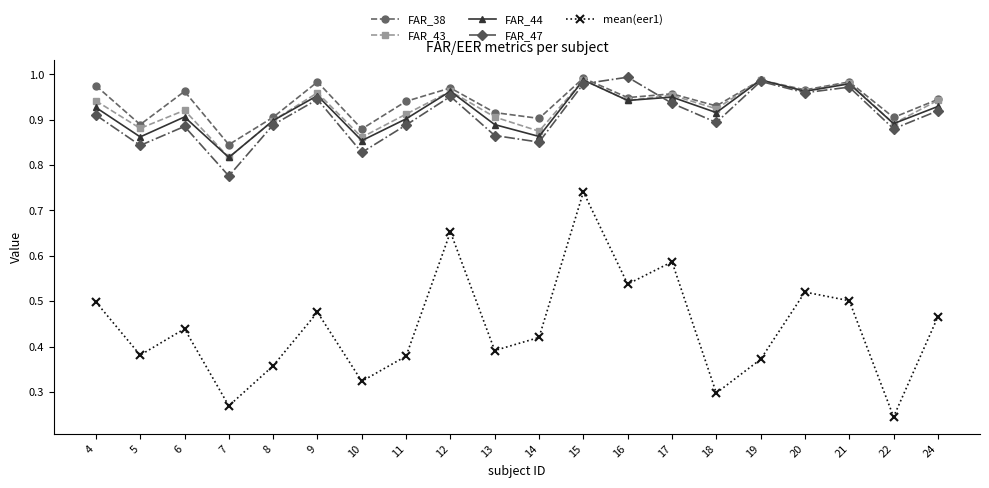

True or false: FAR_47 and mean(eer1) cross at least once.

False